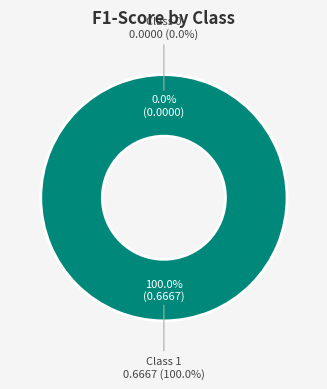

Which slice is the largest?

1